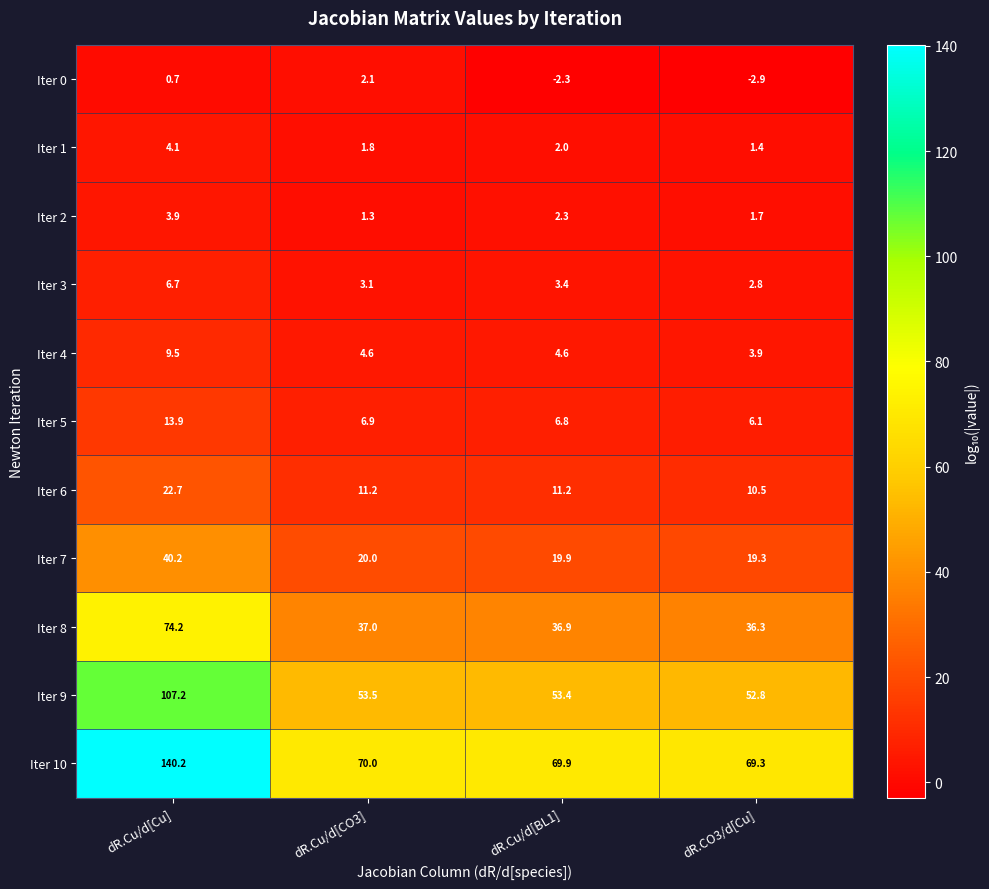

List the series in order of their peak value, lowest first.

Iter 0, Iter 2, Iter 1, Iter 3, Iter 4, Iter 5, Iter 6, Iter 7, Iter 8, Iter 9, Iter 10